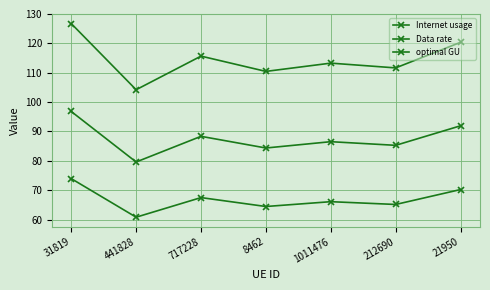

How many categories are shown in the chart?

7